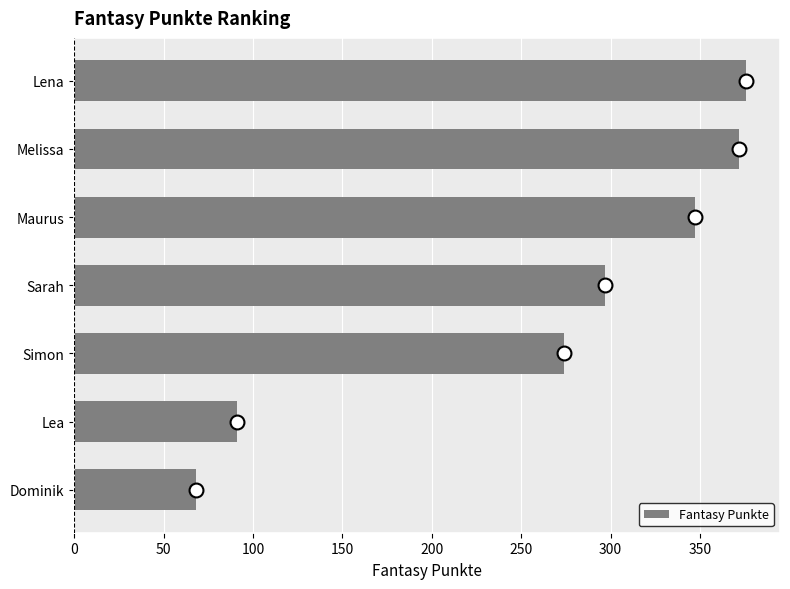

At which label is the value closest to 222?

Simon